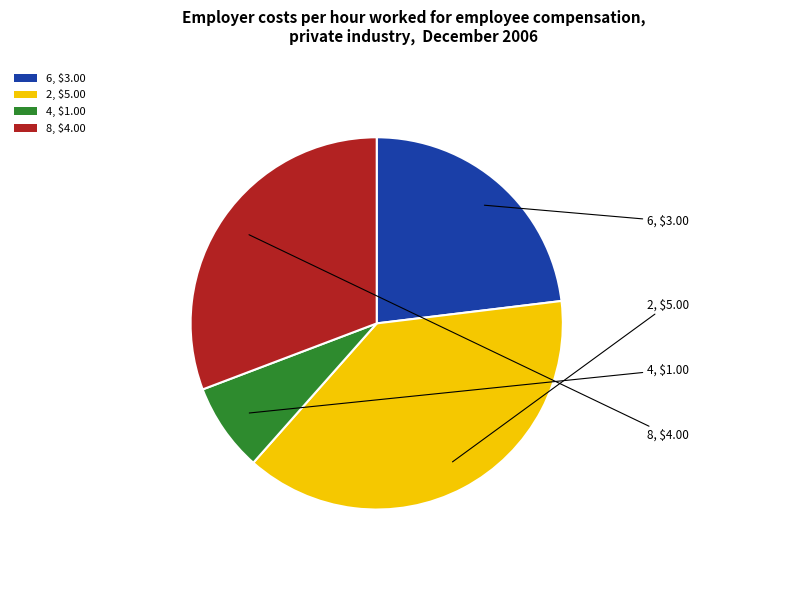

Which category has the biggest portion of the pie?

2, $5.00